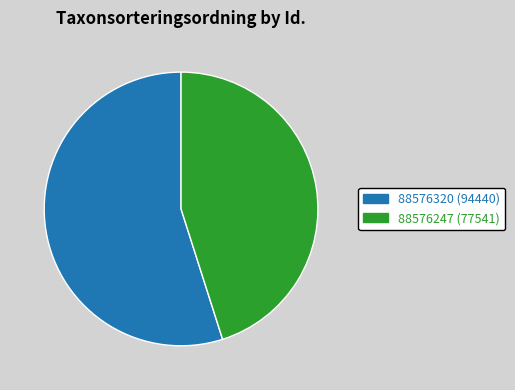

Do 88576320 and 88576247 together represent more than half of the pie?

Yes